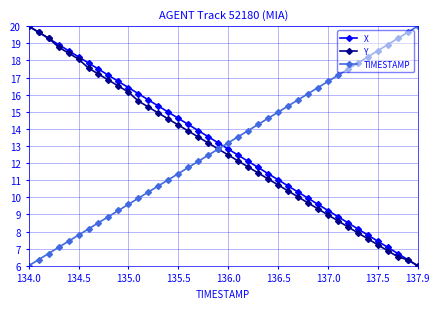

Which series ends up on top after the final intersection of Y and TIMESTAMP?

TIMESTAMP